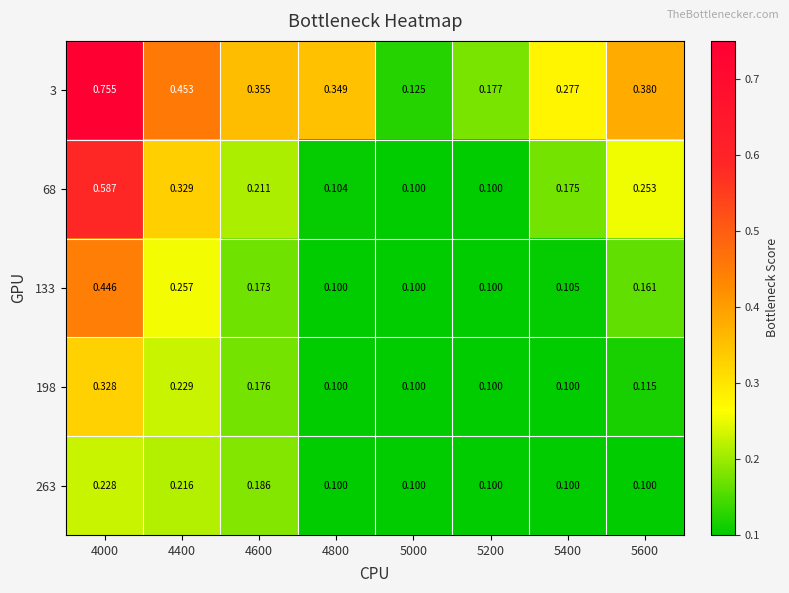

Is the value of 133 at 5400 greater than the value of 198 at 4800?

Yes